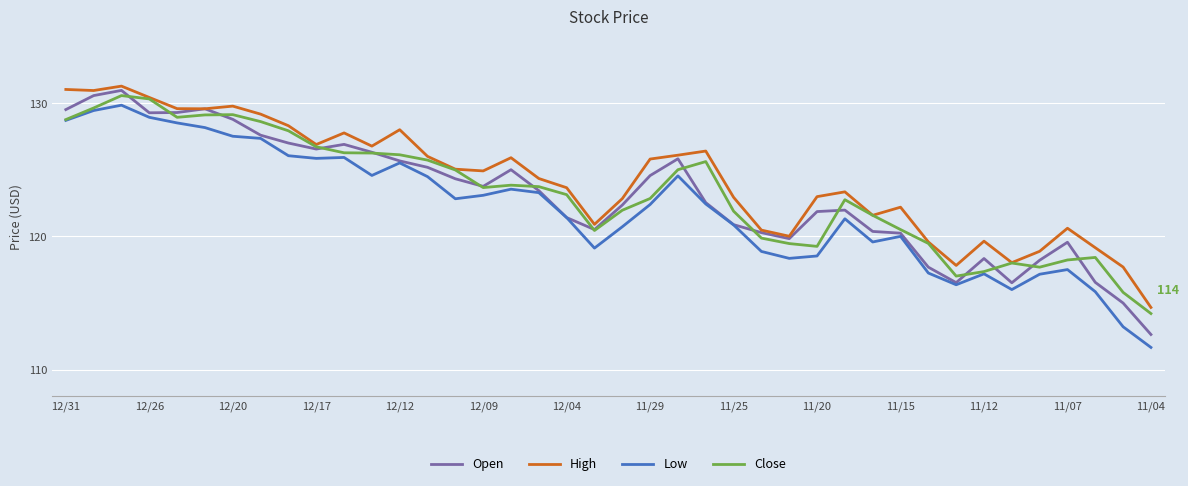

In Close, how many points are lower than both neighbors (excluding endpoints)?

6